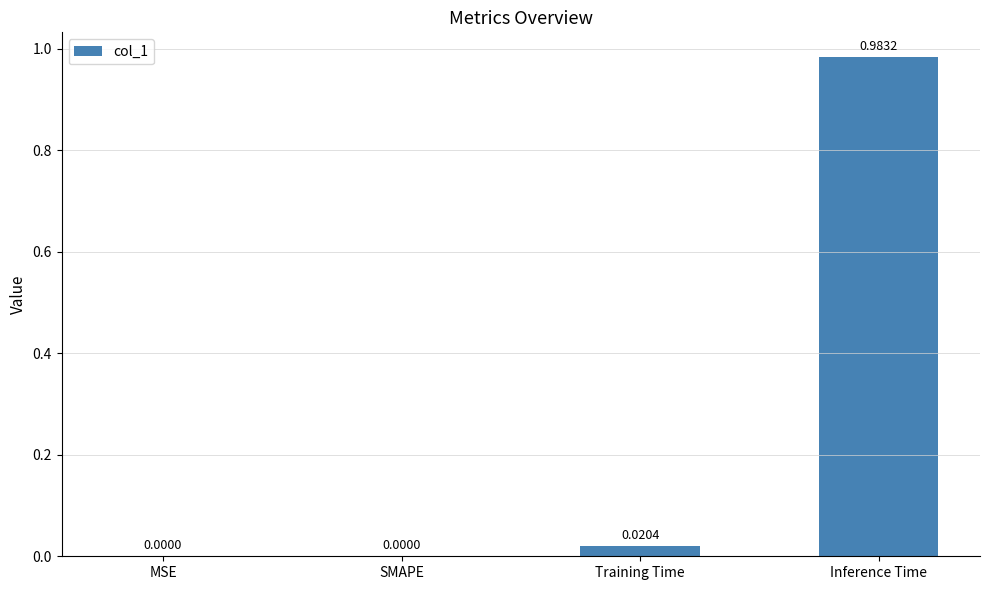

What is the change in value from MSE to Inference Time?

+1.0